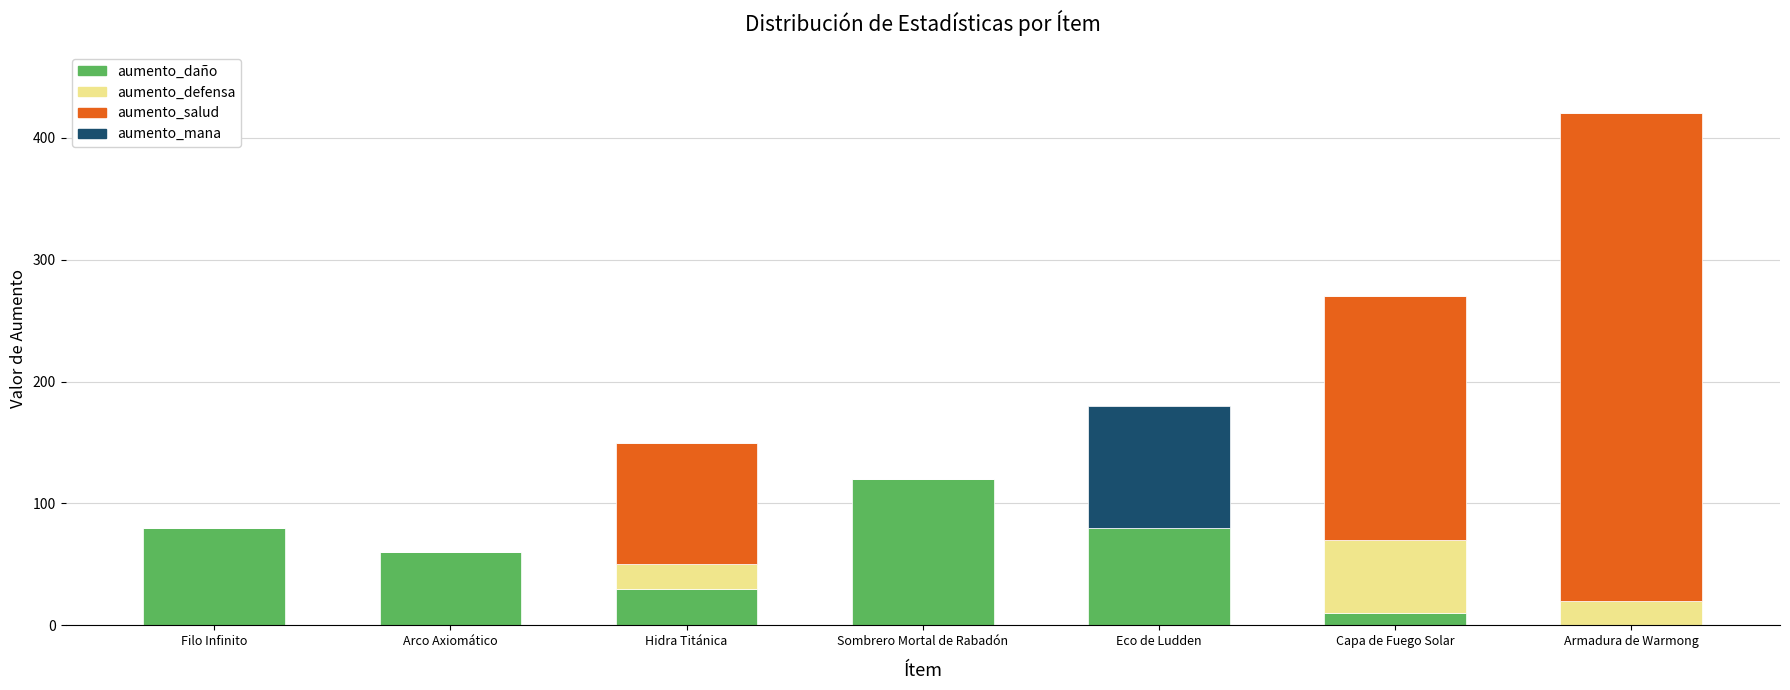

The aumento_daño series shows 120 at Sombrero Mortal de Rabadón. True or false?

True